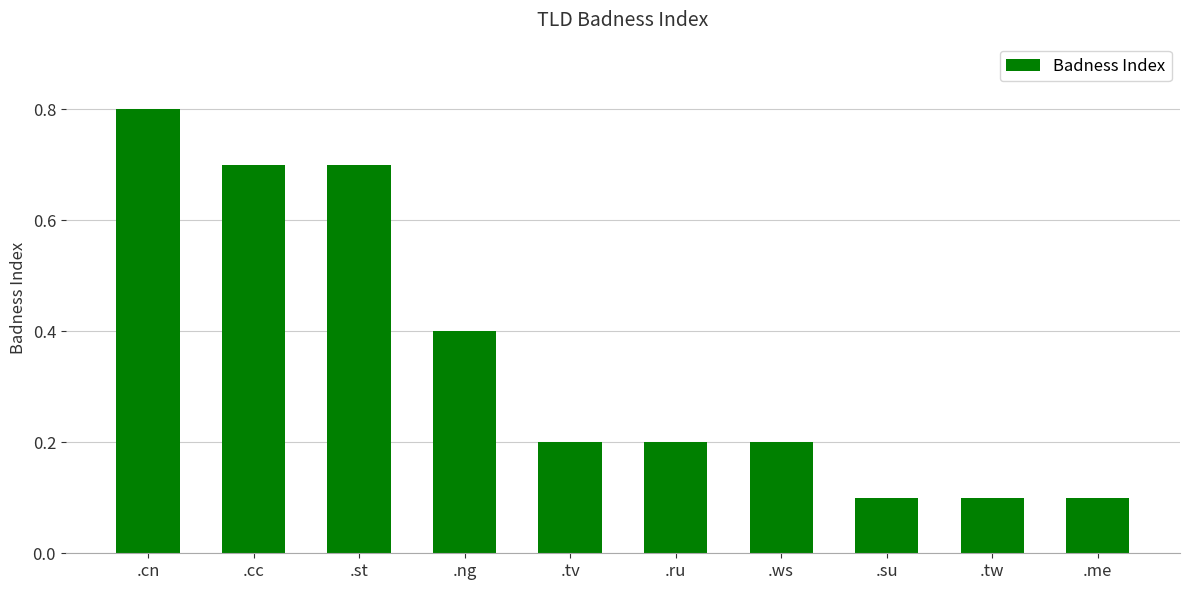

What is the difference between the second highest and second lowest values?

0.6